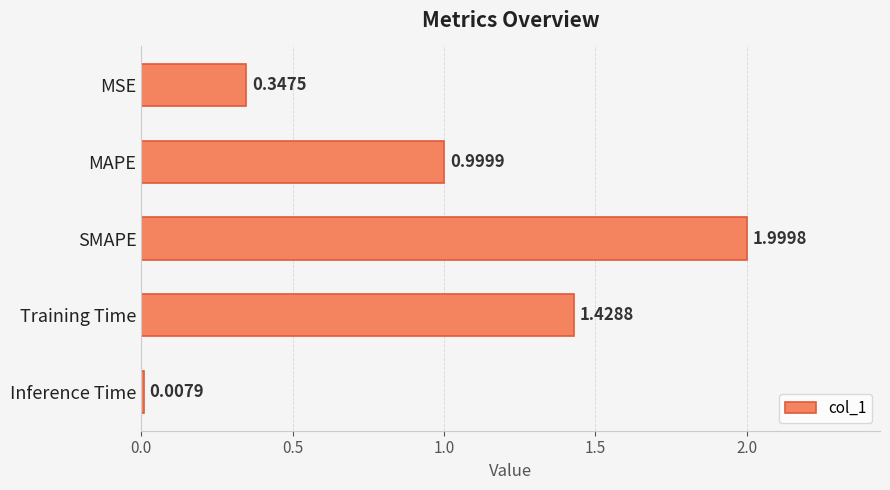

At which label is the value closest to 1?

MAPE